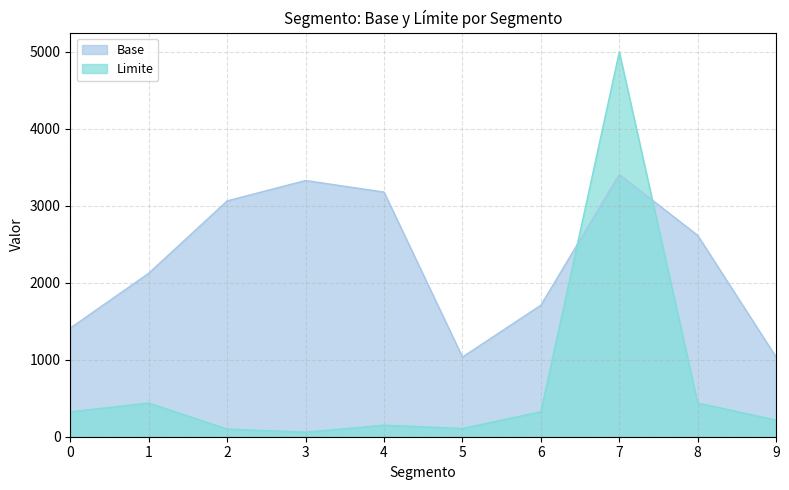

In Base, how many points are lower than both neighbors (excluding endpoints)?

1